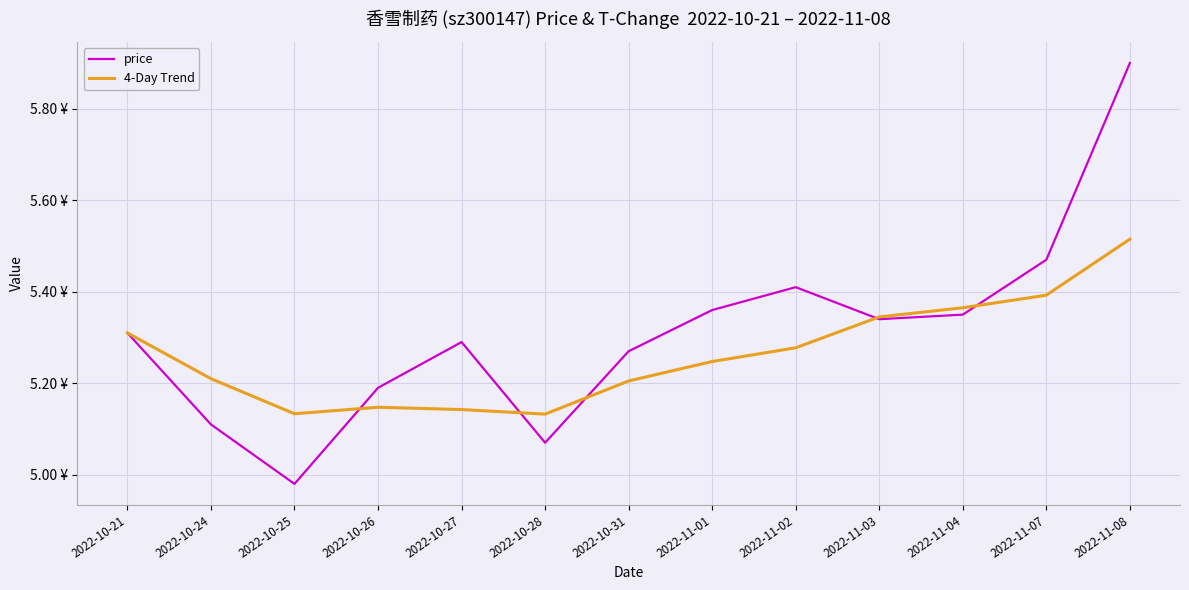

Between 2022-10-27 and 2022-10-28, which series saw the biggest shift?

price